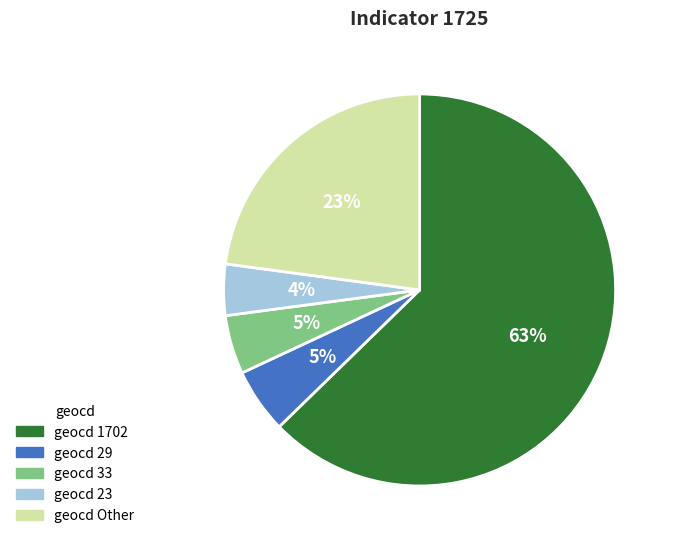

To the nearest percent, what is the average slice percentage?

20%